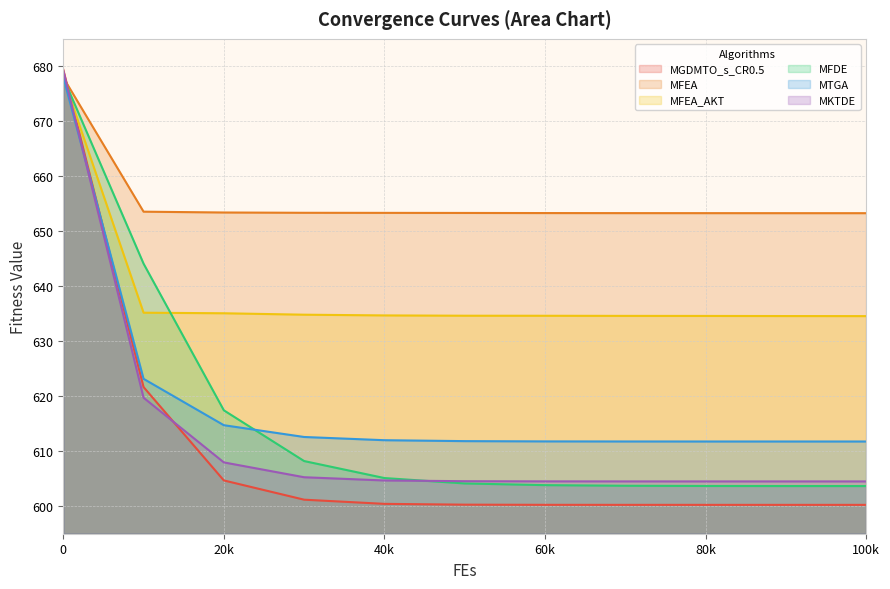

Which series has the widest spread of values?

MGDMTO_s_CR0.5